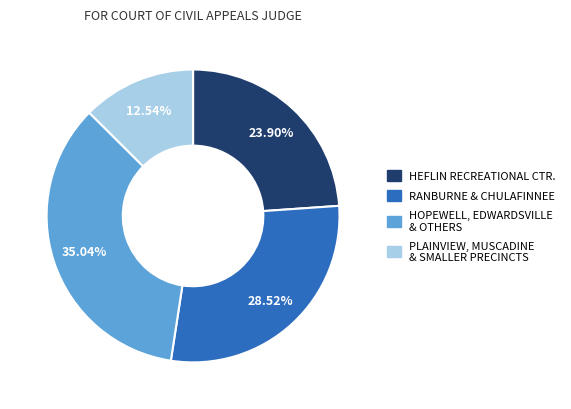

Is there a majority slice in this chart?

No